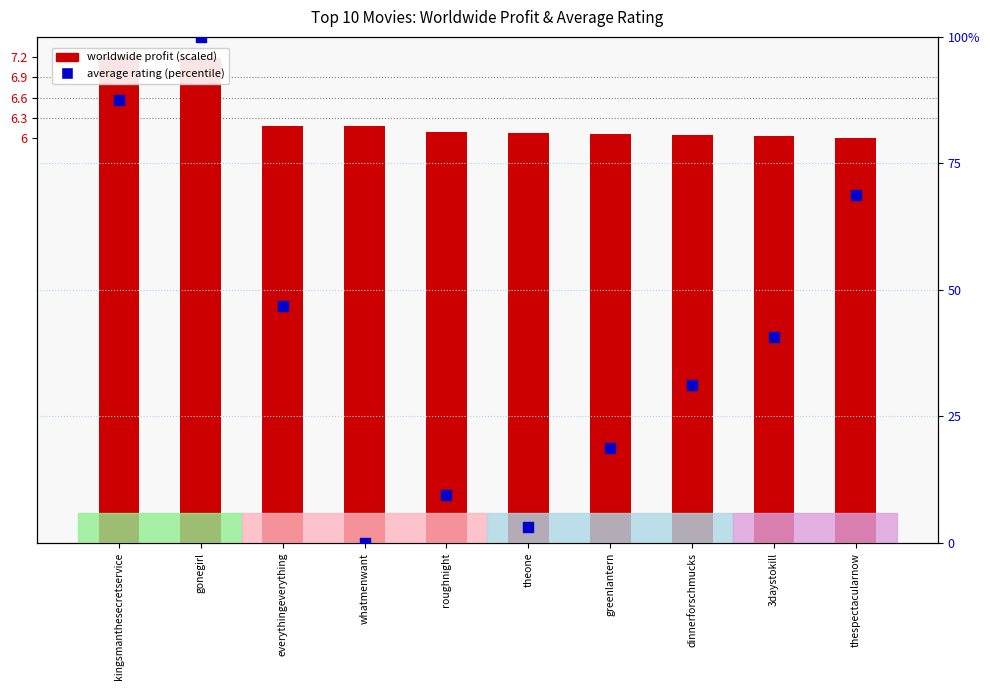

Is the value of average rating (scaled) at everythingeverything greater than the value of worldwide profit (scaled) at whatmenwant?

Yes